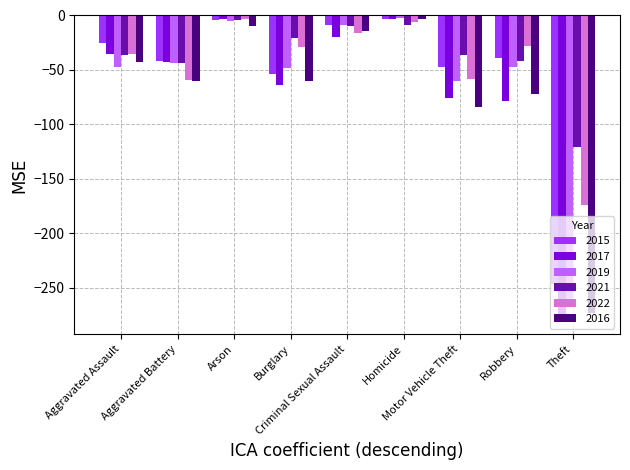

Does the chart contain stacked bars?

No